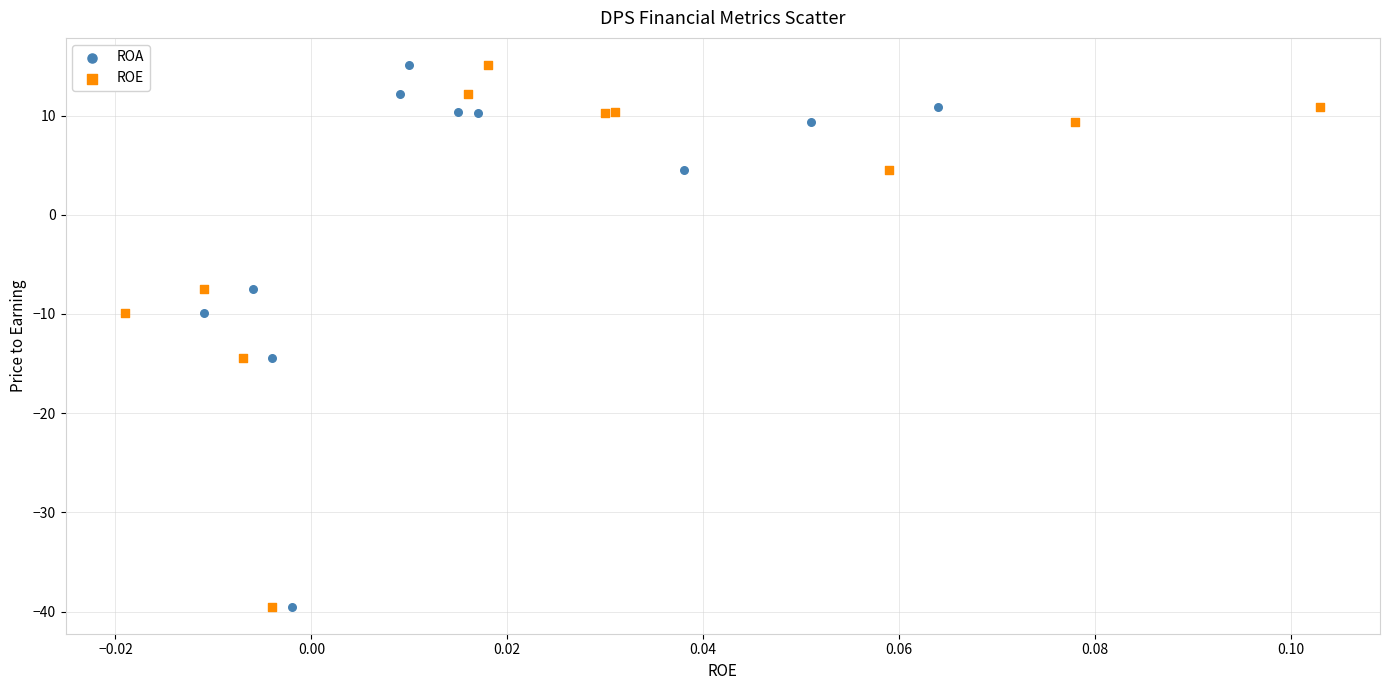

What are all the series names shown in the legend?

ROA, ROE